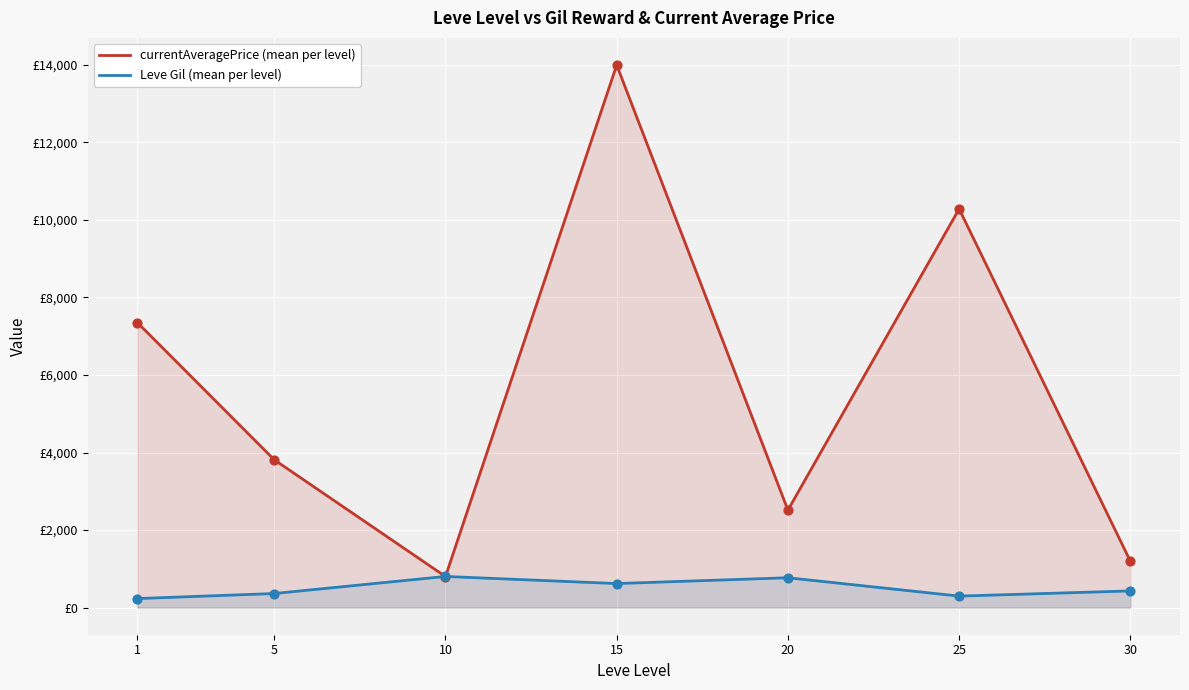

What are all the series names shown in the legend?

currentAveragePrice (mean per level), Leve Gil (mean per level)